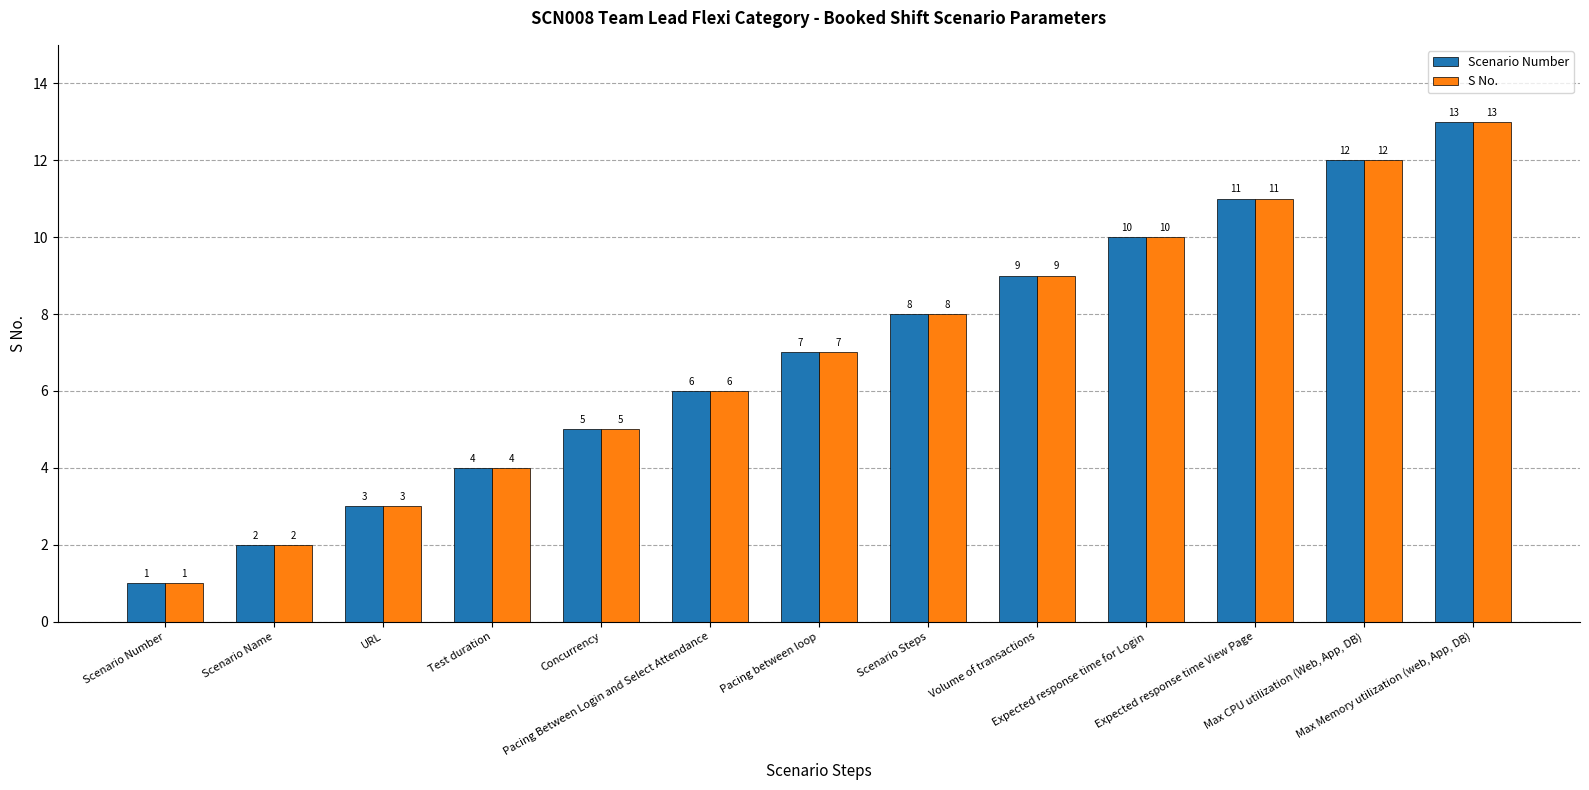

What is the difference between the maximum and minimum values in the S No. series?

12